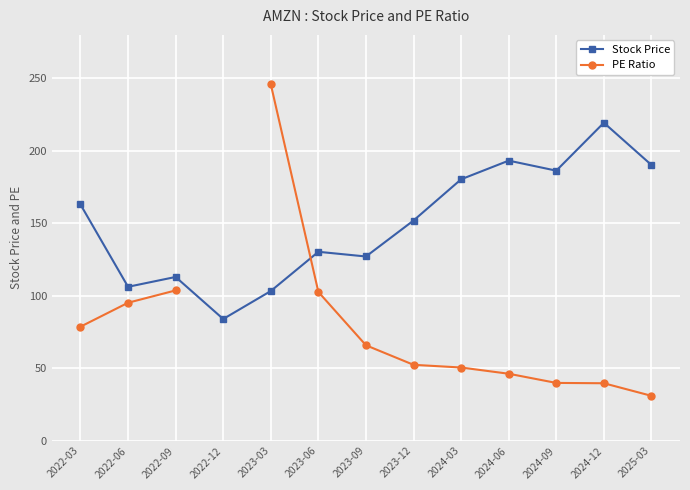

Between 2022-06 and 2024-12, which is larger?

2024-12